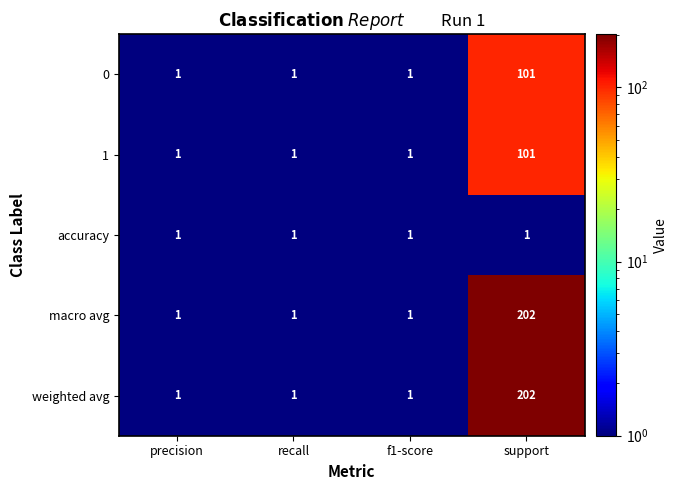

What is the maximum value shown in the chart?

202